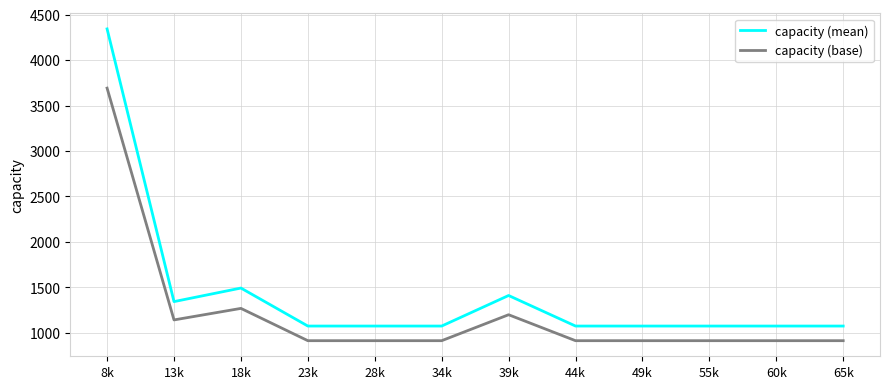

At which category does capacity (base) reach its first local valley?

13k